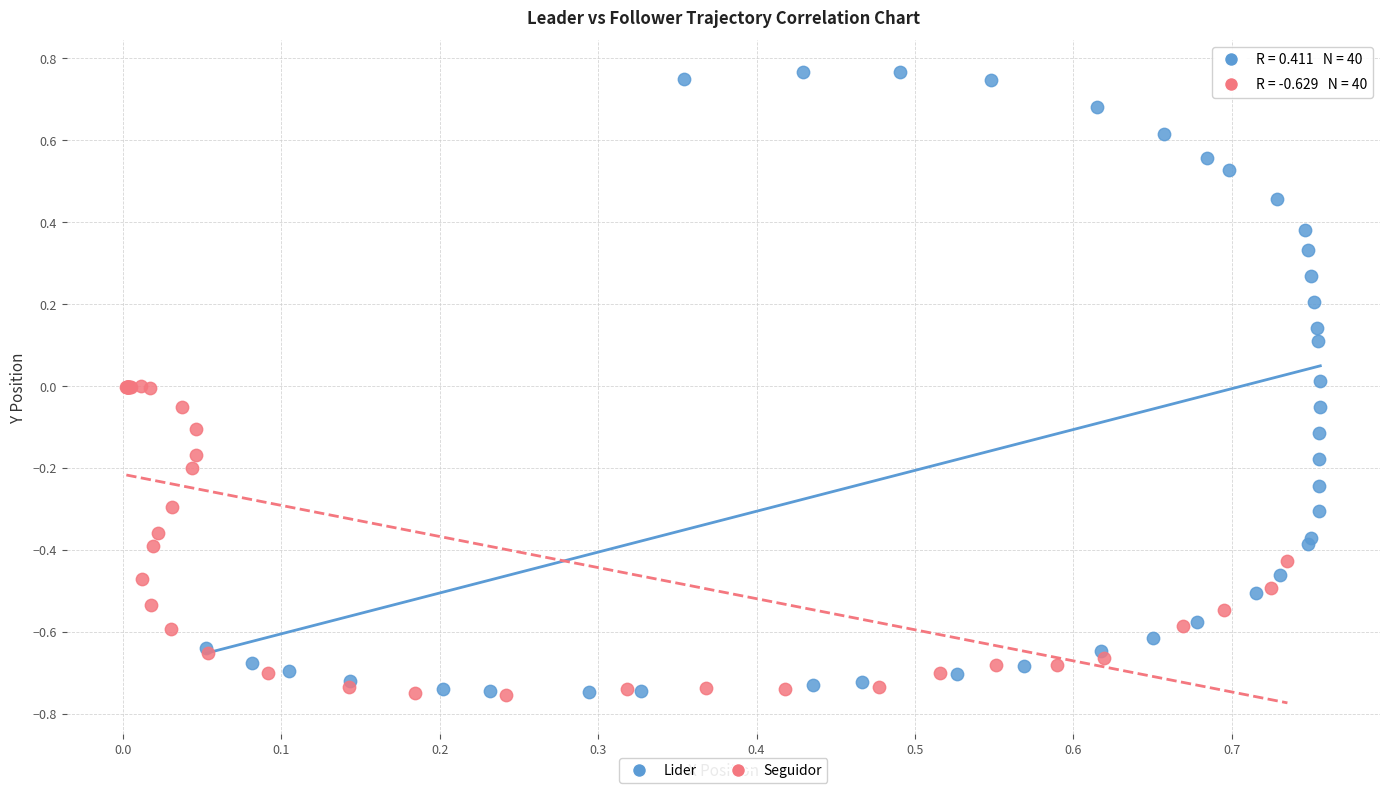

Which series has the largest Y range (max minus min)?

Lider